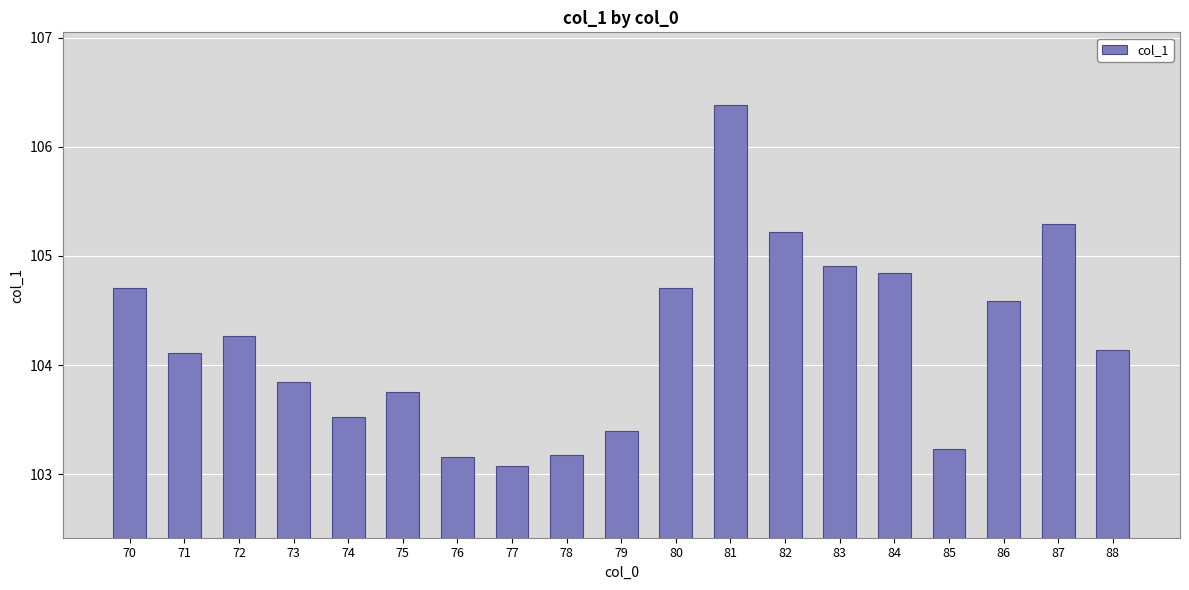

How many data points are above 104?

11